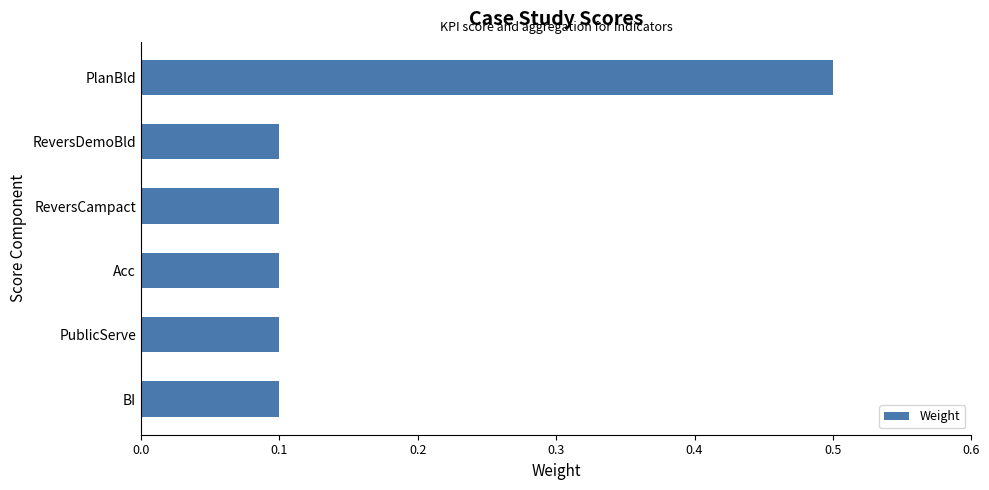

Reading bottom to top, list all the values displayed in this chart.

0.1	0.1	0.1	0.1	0.1	0.5